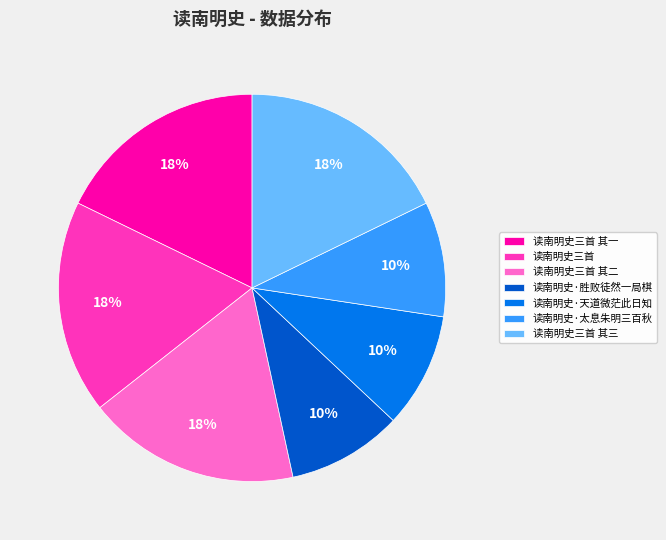

Does any single category account for the majority?

No